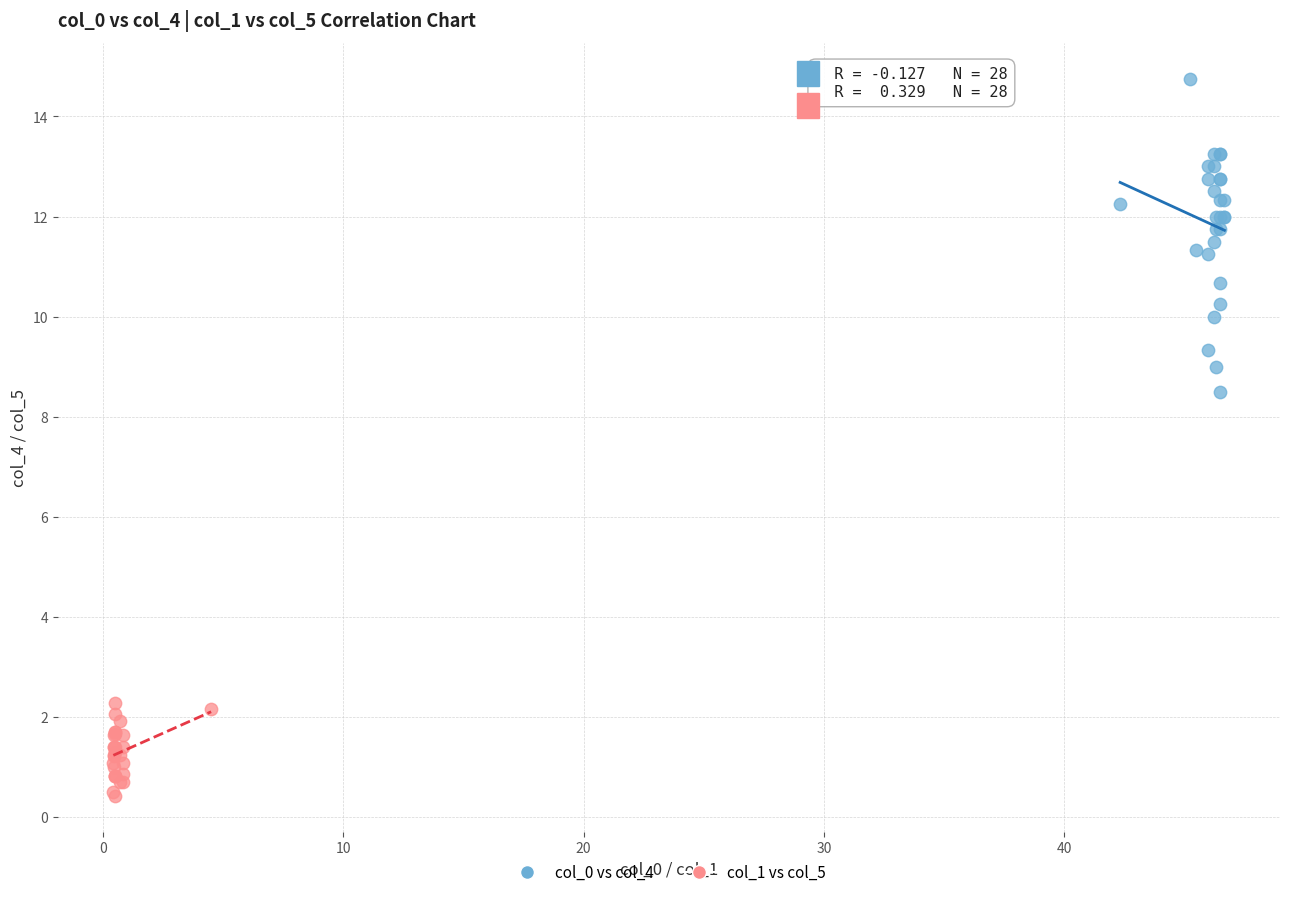

Which series reaches the maximum Y coordinate?

col_0 vs col_4